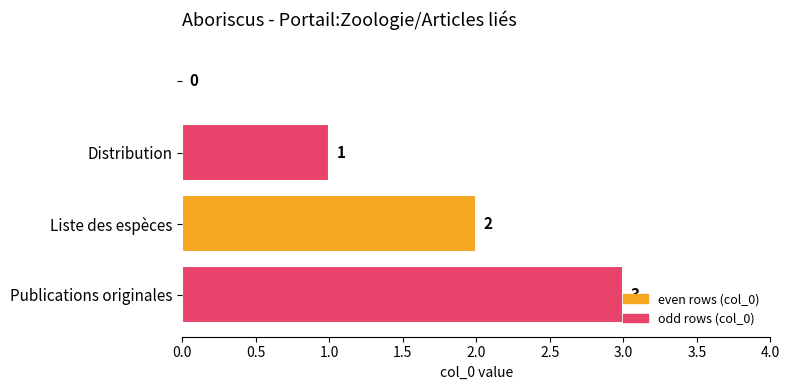

How many values are above zero?

3